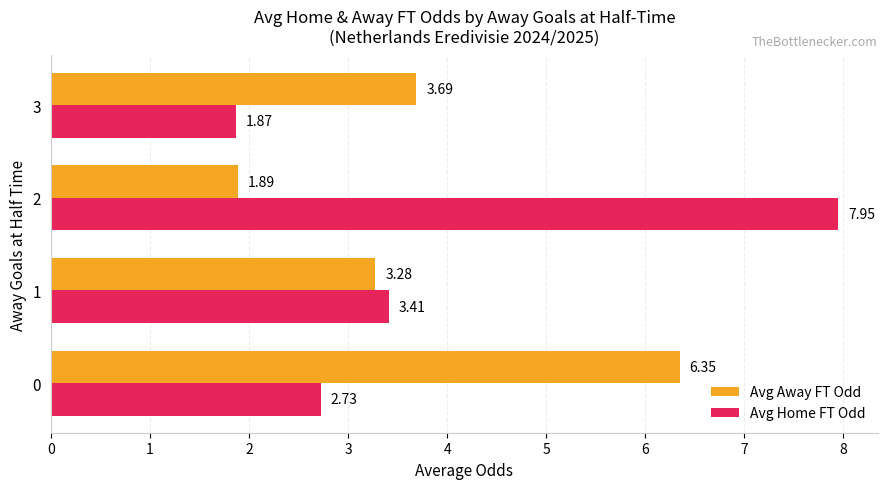

The value of Avg Away FT Odd at 1 is 5.4. True or false?

False